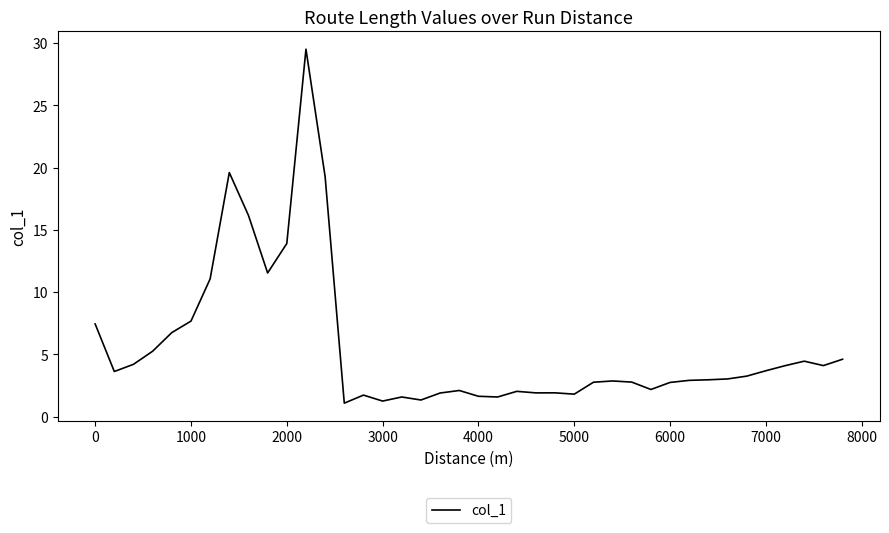

What is the maximum value shown in the chart?

29.5